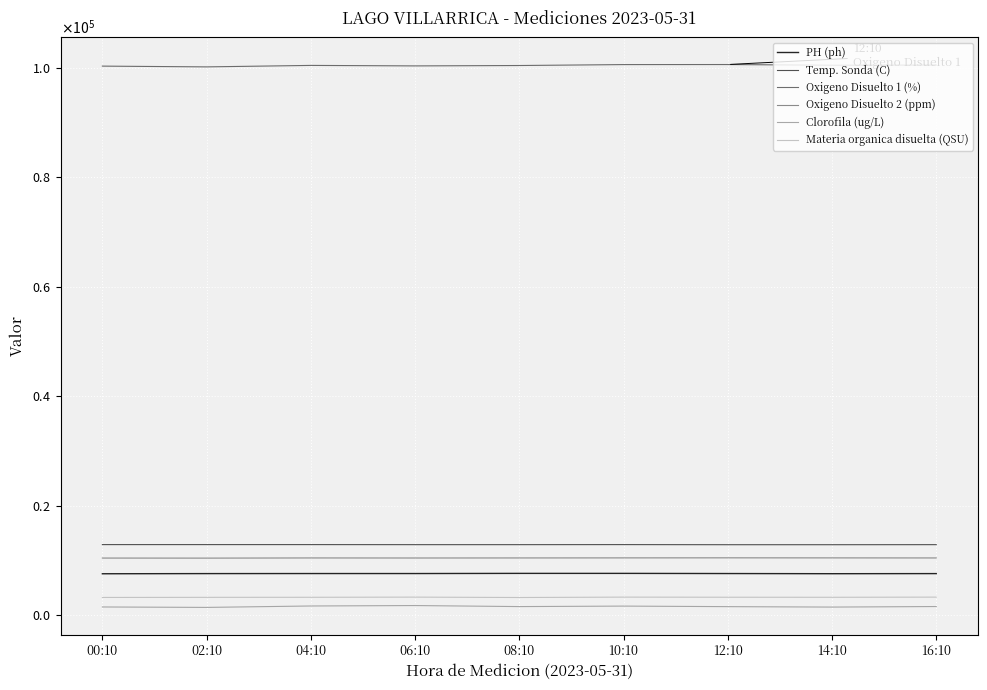

Does the chart have visible grid lines?

Yes